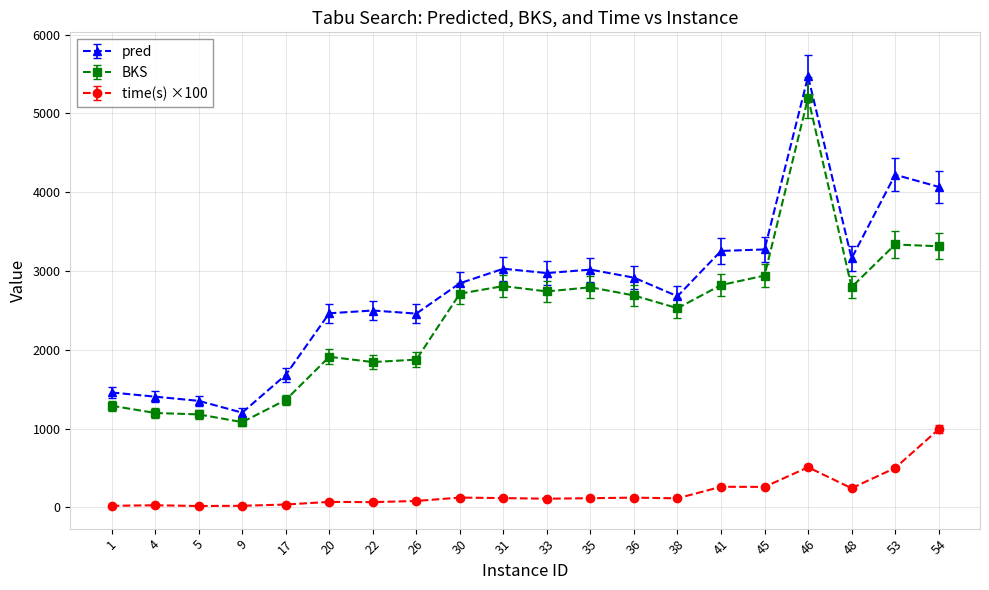

How many series are shown in this chart?

3